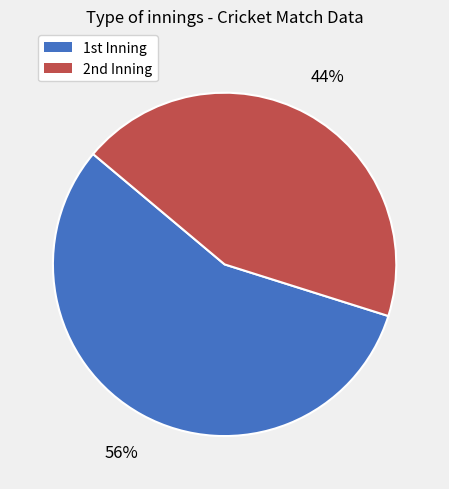

Which category has the smallest portion of the pie?

2nd